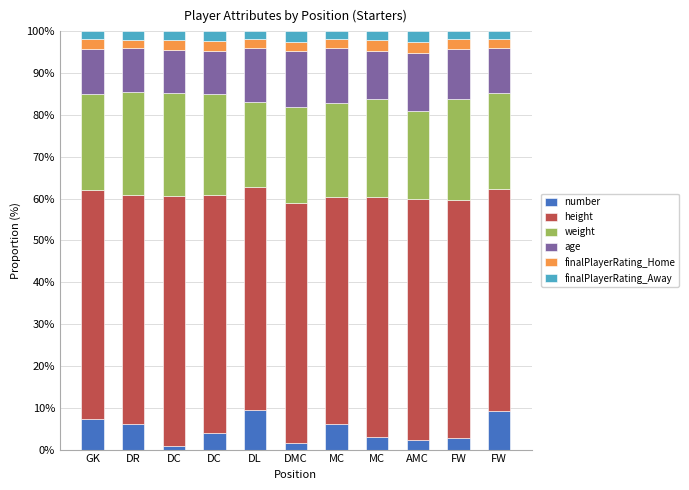

What are all the series names shown in the legend?

number, height, weight, age, finalPlayerRating_Home, finalPlayerRating_Away